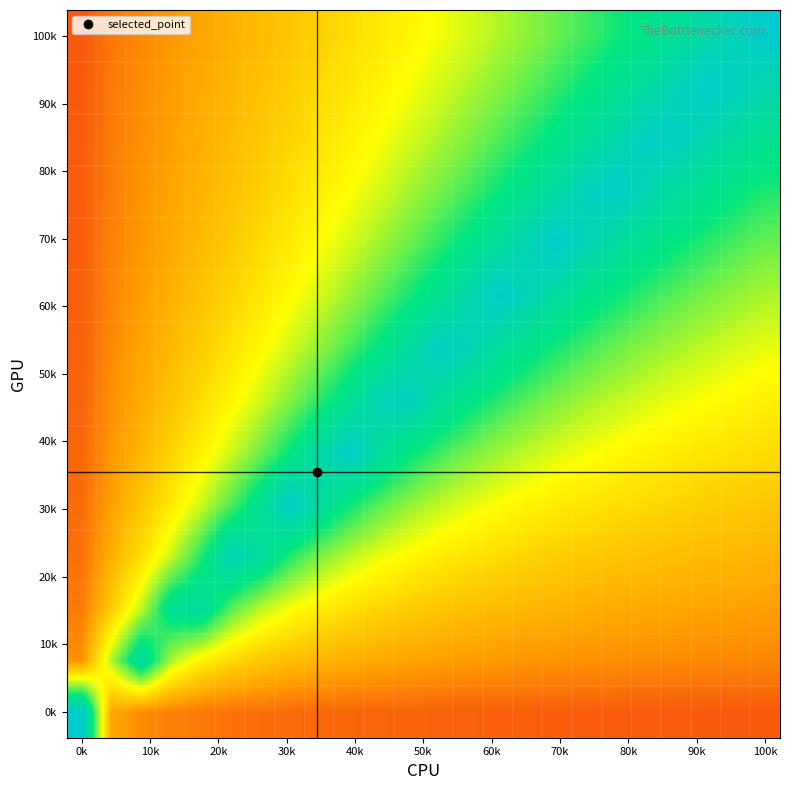

At which category does the chart reach its peak across all series?

0k